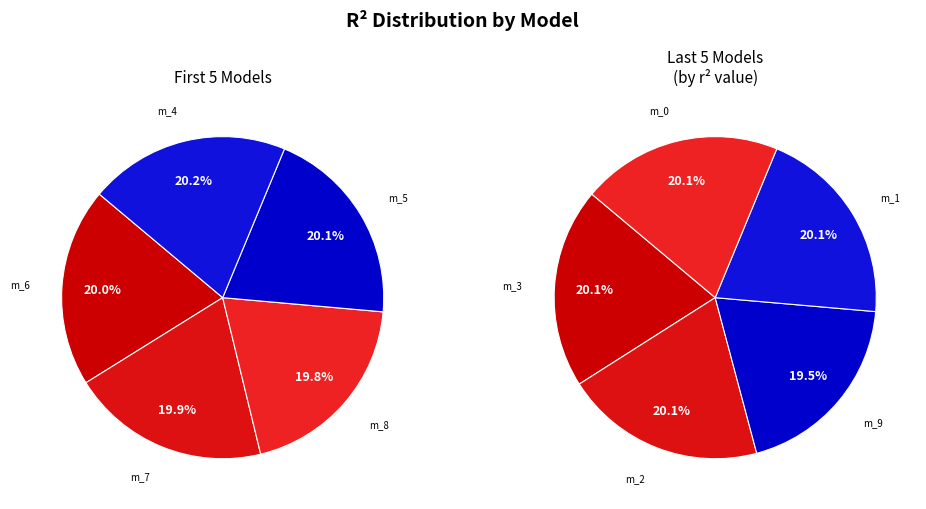

Is it true that model_2_31_3 is 19% of the pie?

False